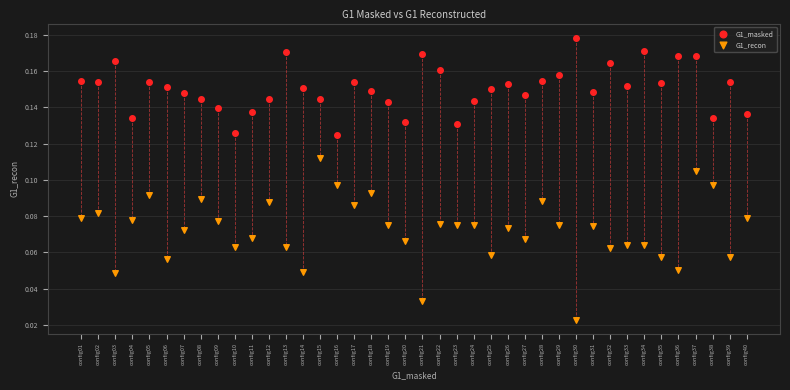

What are all the series names shown in the legend?

G1_masked, G1_recon